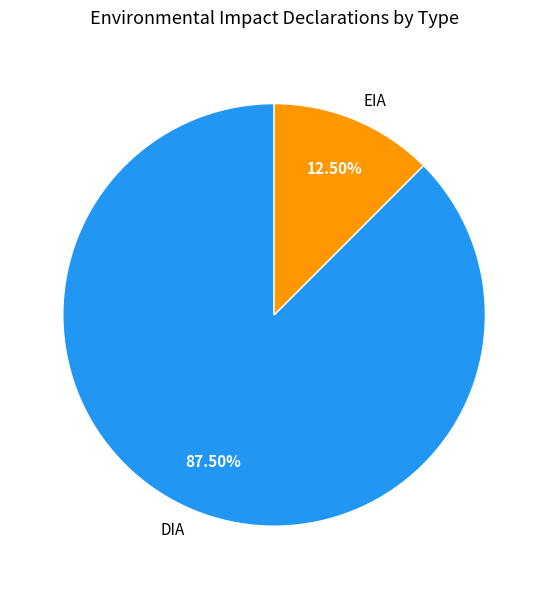

Which category has the biggest portion of the pie?

DIA